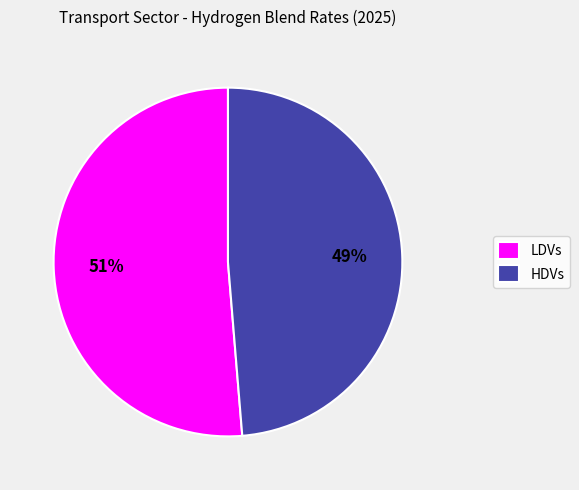

The HDVs slice represents 49% of the pie. True or false?

True